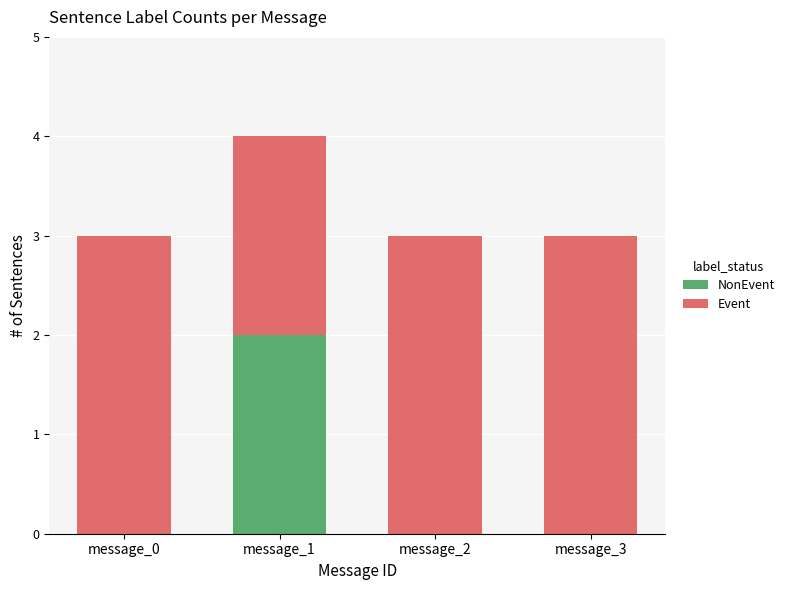

At which category is the sum across all series the highest?

message_1